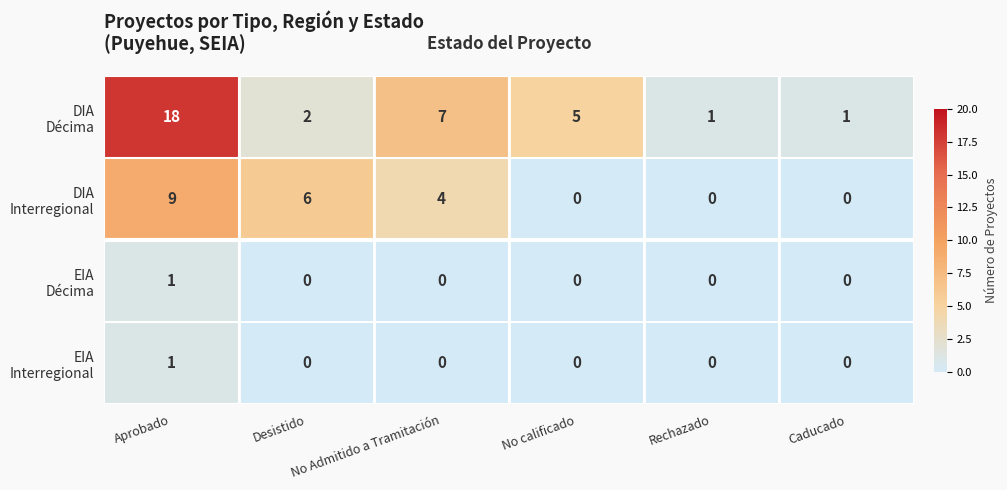

At how many categories does at least one series exceed 0?

6